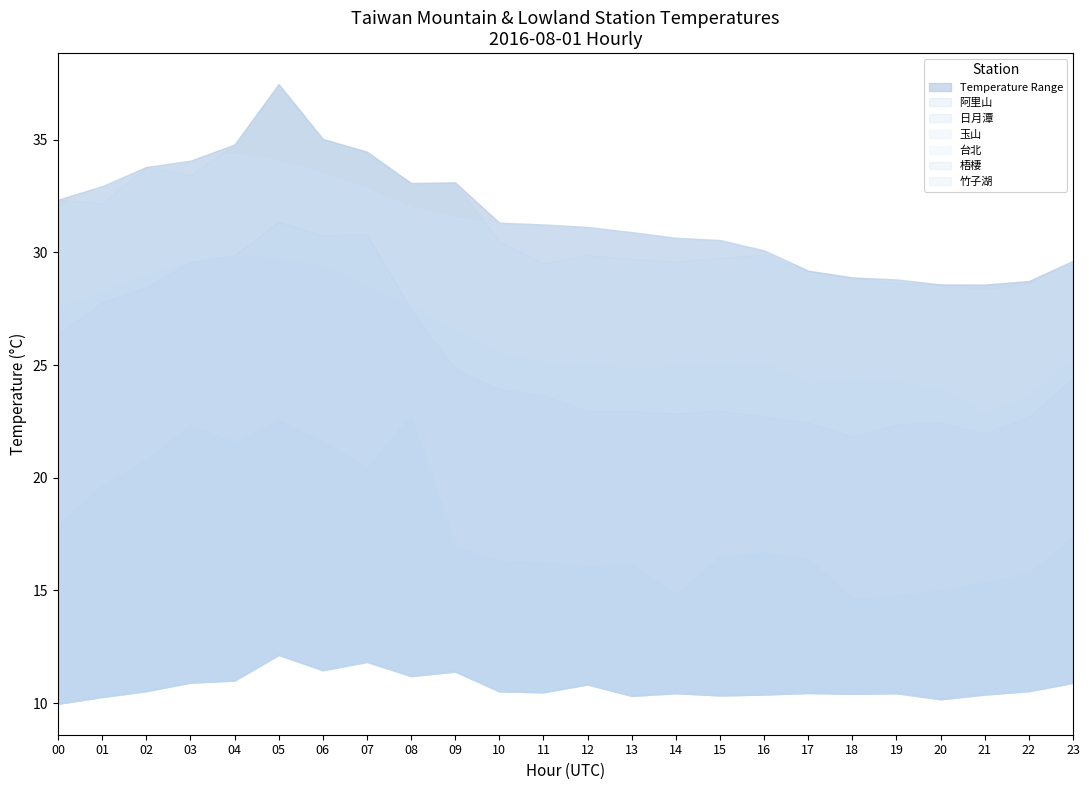

What is the value of the 日月潭 point at the 15th from the left?

22.9